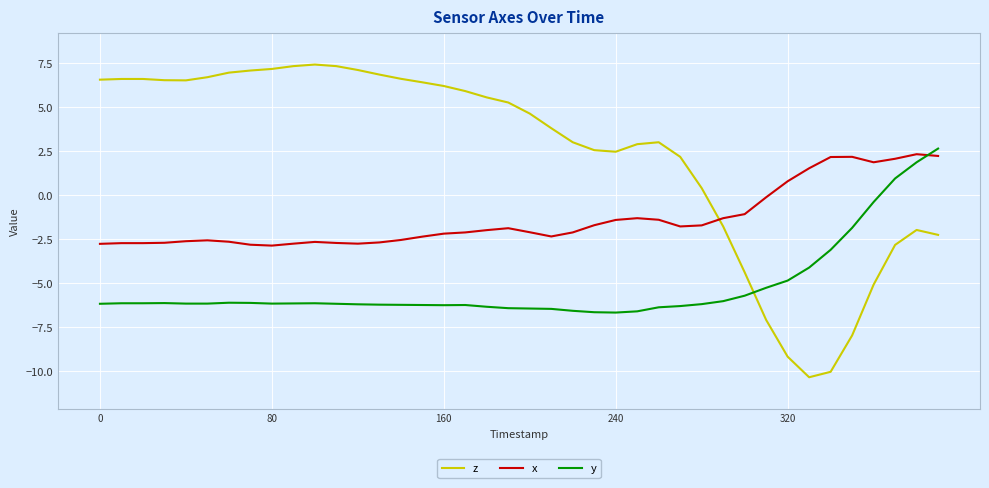

What is the smallest value displayed?

-10.3